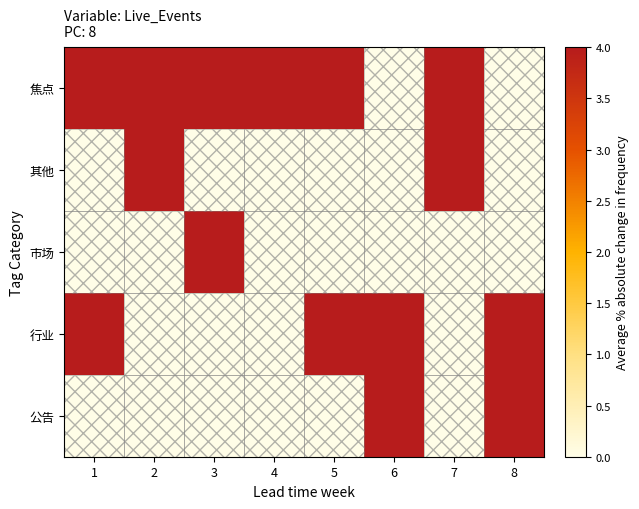

Reading left to right, what are all the values shown in this chart?

焦点: 1=4.0	2=4.0	3=4.0	4=4.0	5=4.0	6=0.0	7=4.0	8=0.0
其他: 1=0.0	2=4.0	3=0.0	4=0.0	5=0.0	6=0.0	7=4.0	8=0.0
市场: 1=0.0	2=0.0	3=4.0	4=0.0	5=0.0	6=0.0	7=0.0	8=0.0
行业: 1=4.0	2=0.0	3=0.0	4=0.0	5=4.0	6=4.0	7=0.0	8=4.0
公告: 1=0.0	2=0.0	3=0.0	4=0.0	5=0.0	6=4.0	7=0.0	8=4.0